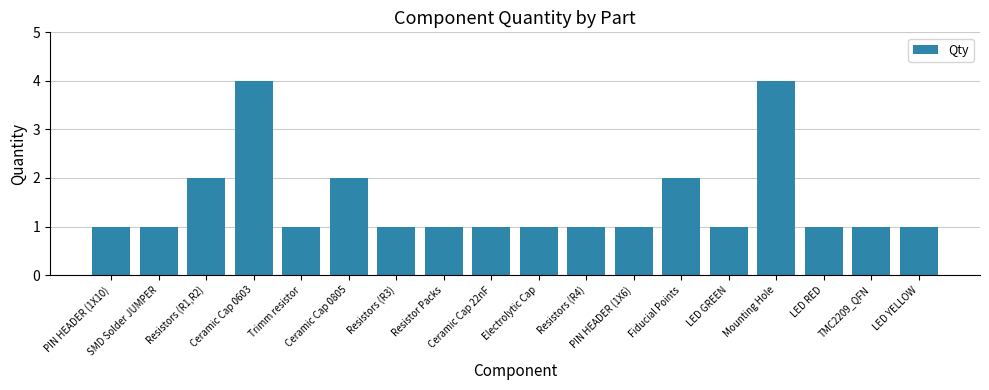

What is the maximum value shown in the chart?

4